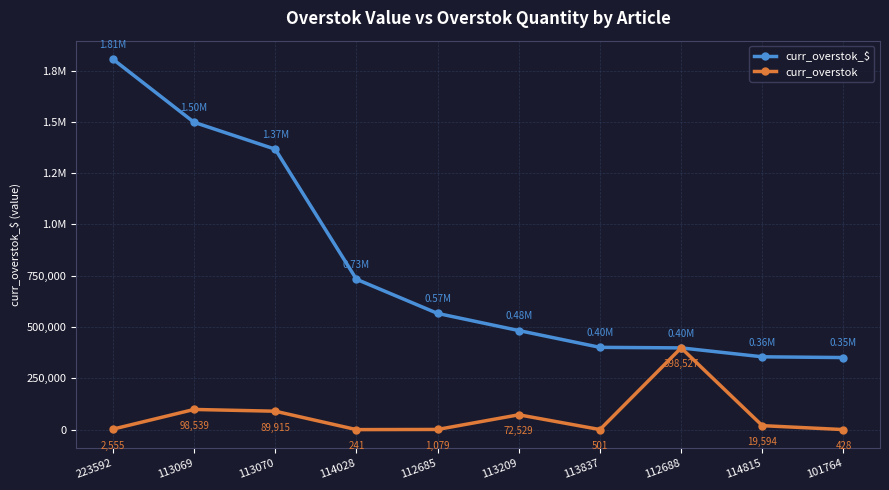

Does the chart have visible grid lines?

Yes